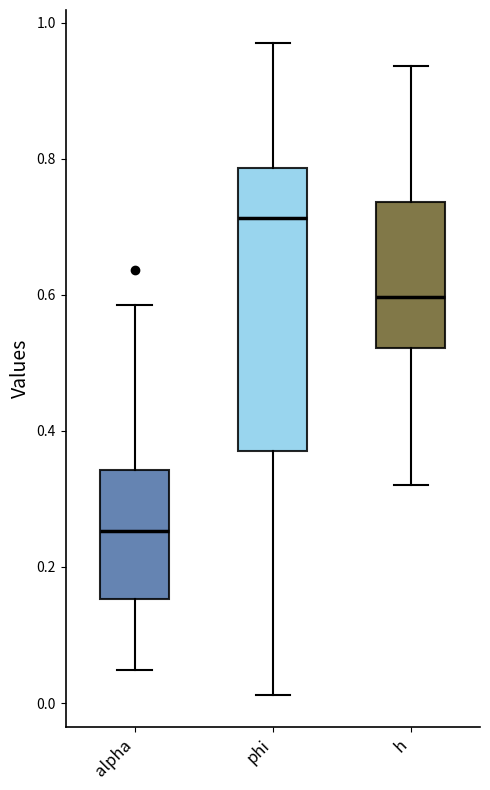

Reading left to right, transcribe this box plot: for each box, give where its median line is, the range the box spans, and where its two whiskers end, as read against the y-axis. The values are not printed on the chart, so give them approximately, as read against the axis.

alpha: median 0.26, box 0.16 to 0.34, whiskers 0.04 to 0.58
phi: median 0.72, box 0.38 to 0.78, whiskers 0.02 to 0.98
h: median 0.60, box 0.52 to 0.74, whiskers 0.32 to 0.94